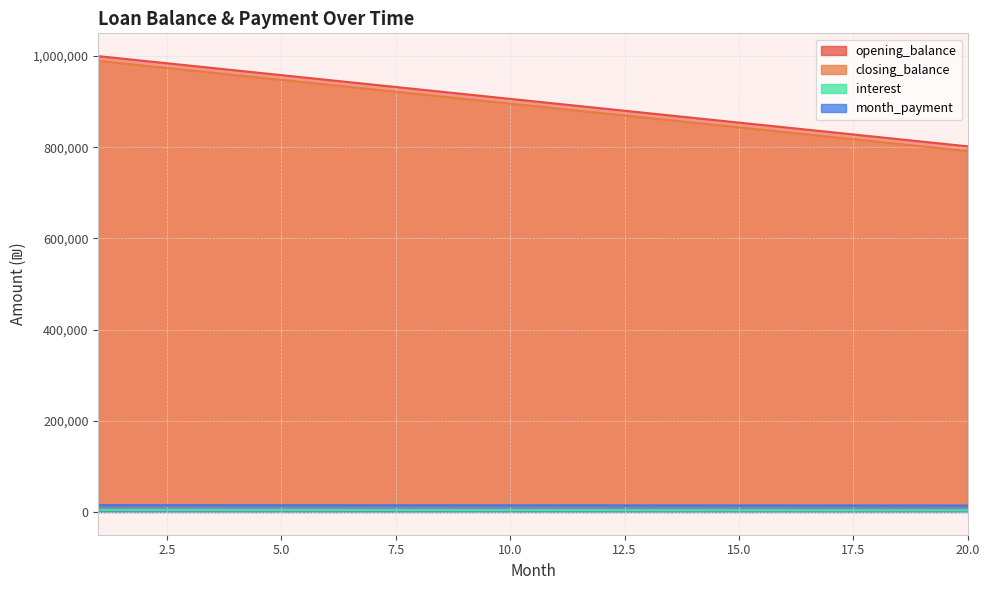

True or false: interest and closing_balance intersect in this chart.

False